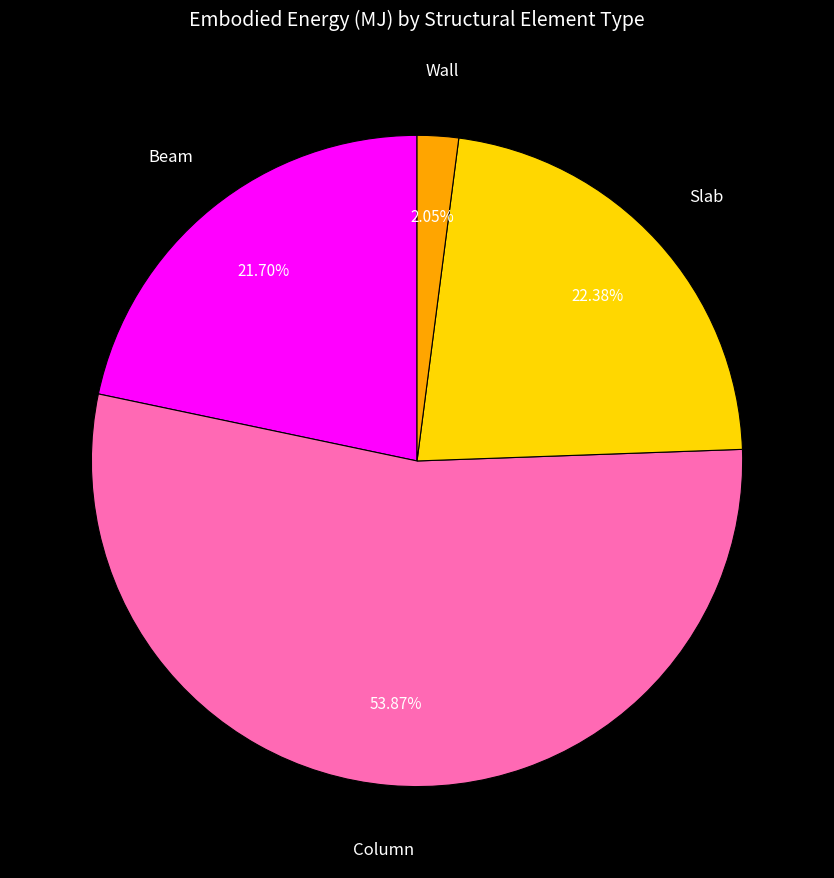

How many slices are in this pie chart?

4